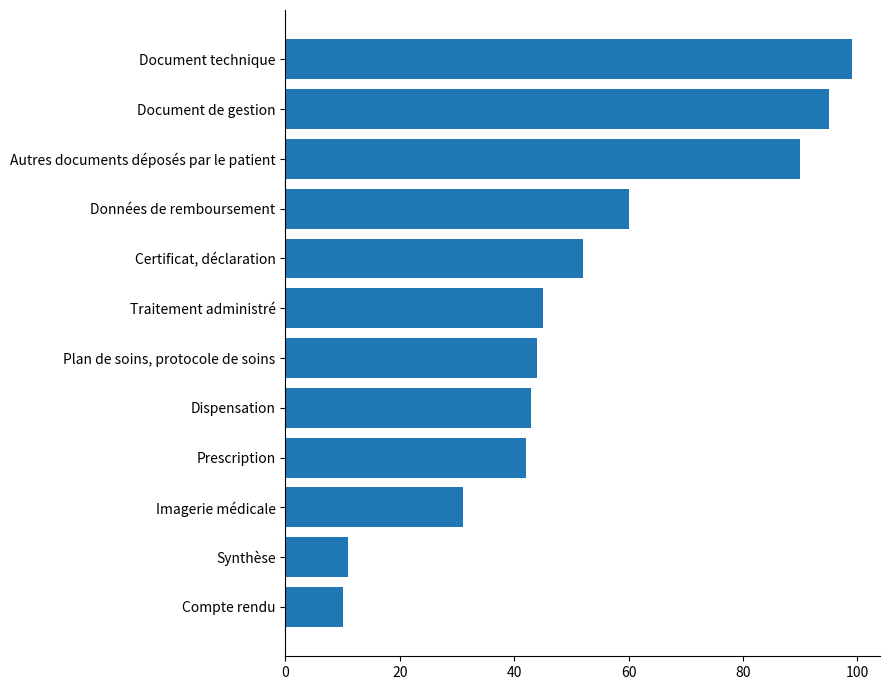

What is the difference between the values at Document technique and Certificat, déclaration?

47